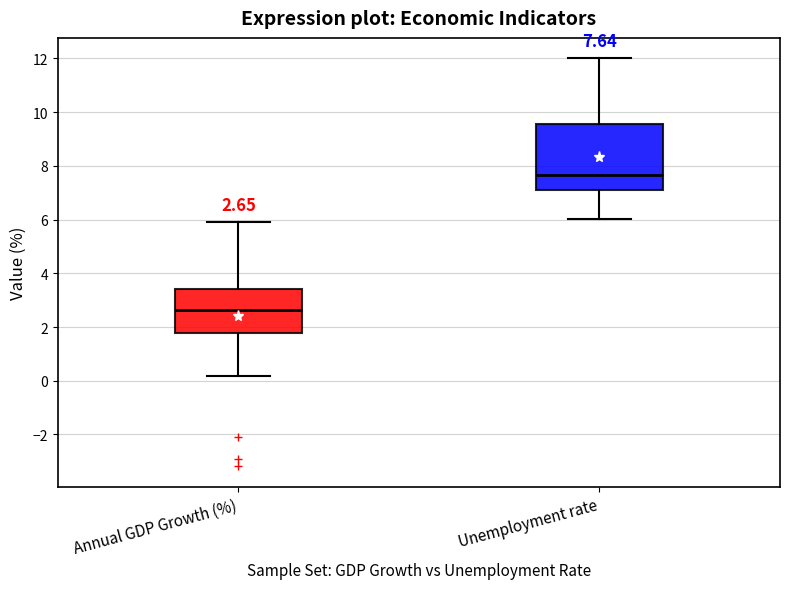

Which box's median line is the lowest?

Annual GDP Growth (%)